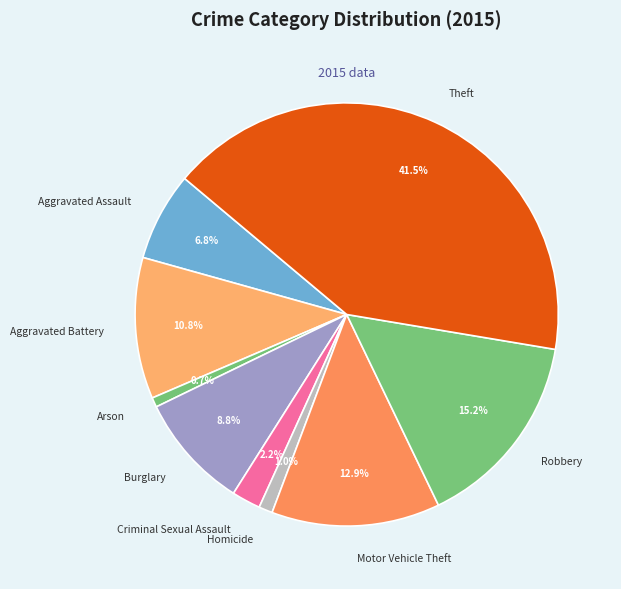

What is the largest slice in the pie chart?

Theft